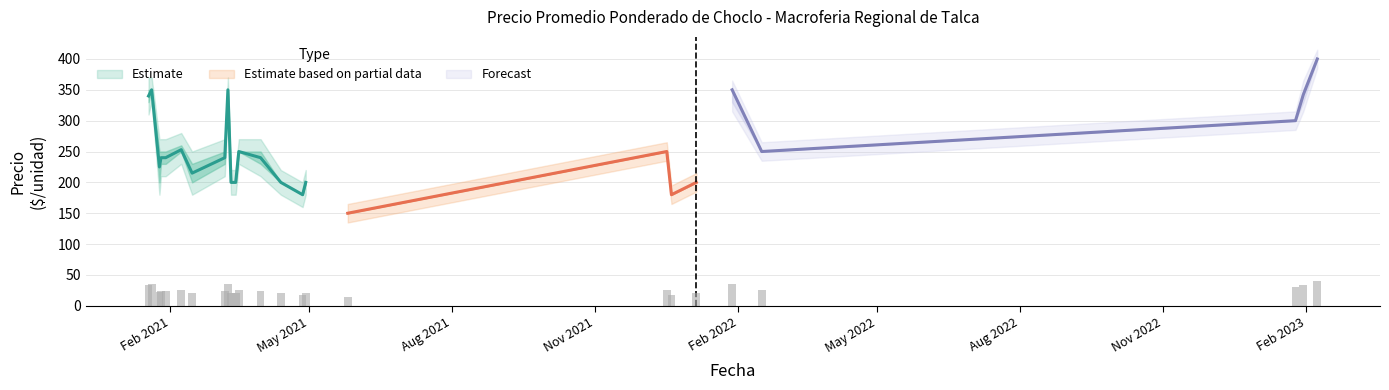

How many data points in Precio mínimo are above 230?

11